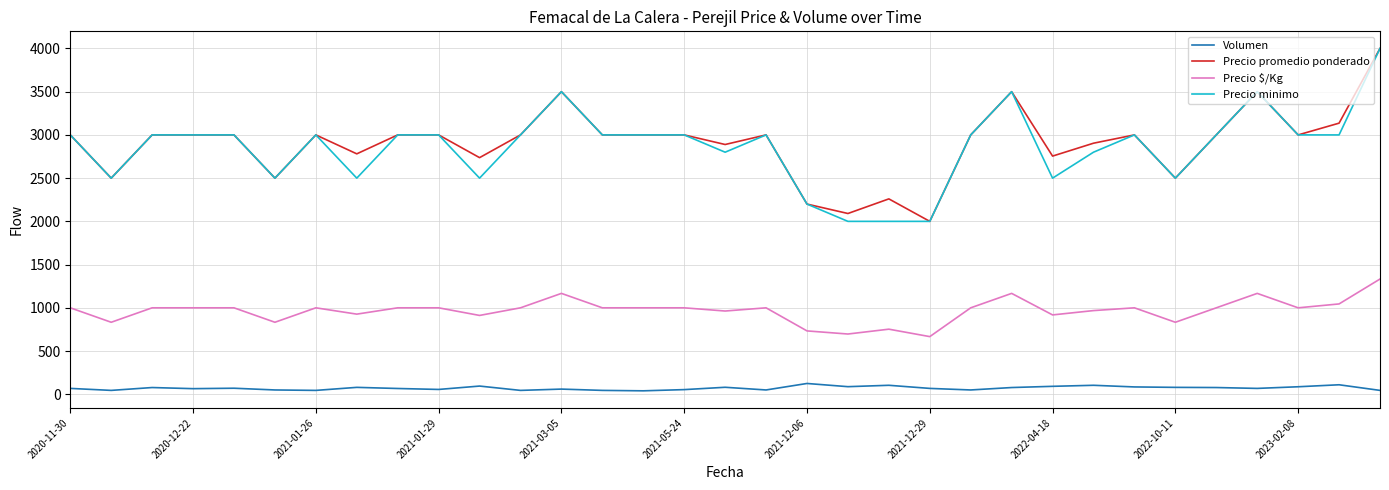

True or false: Volumen and Precio $/Kg cross at least once.

False